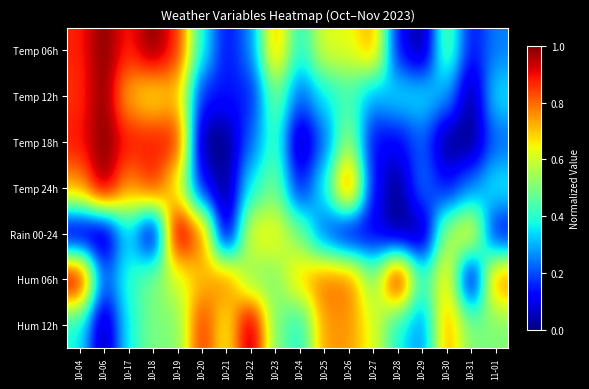

How many data points does each series have?

18